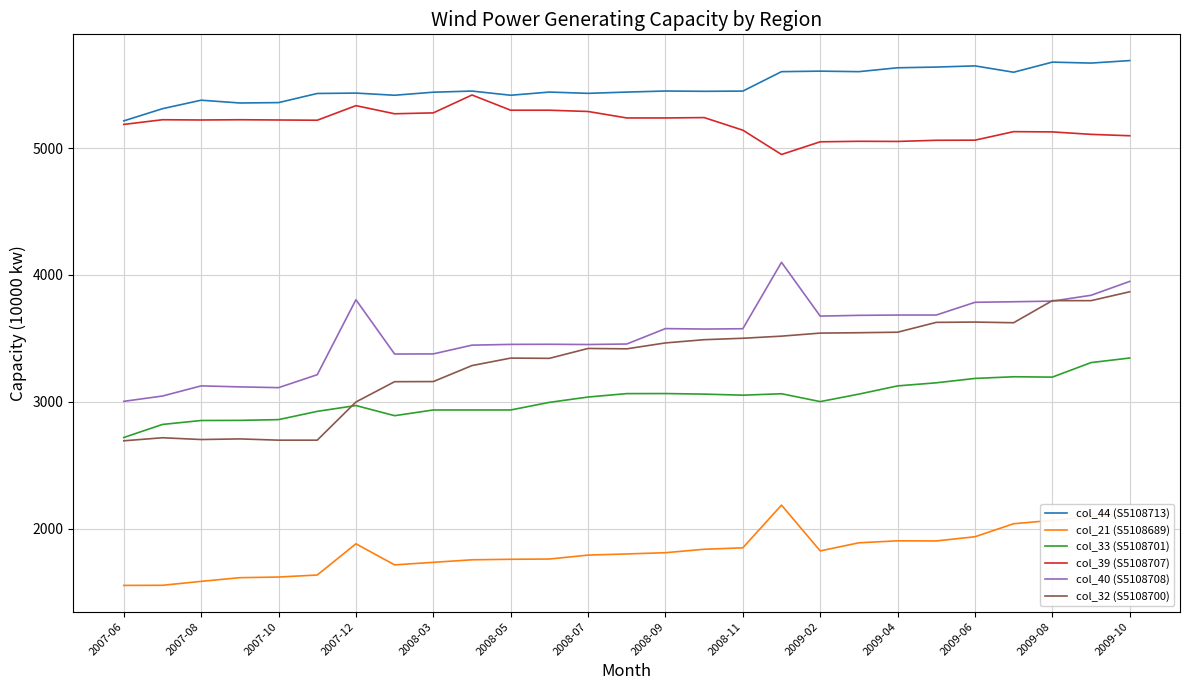

What is the minimum value shown in the chart?

1552.0